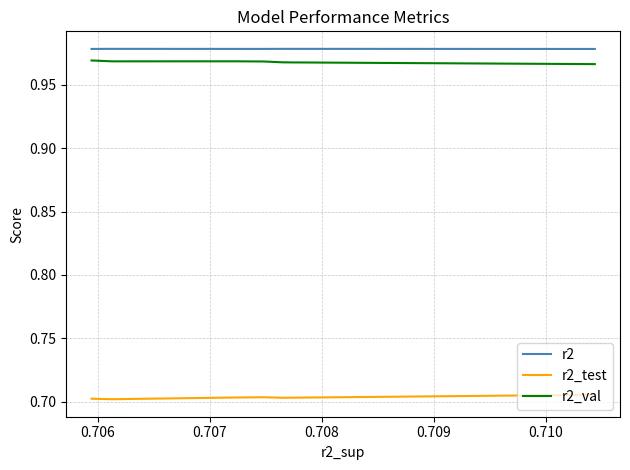

Count the r2_val values in the range 0 to 1.

10